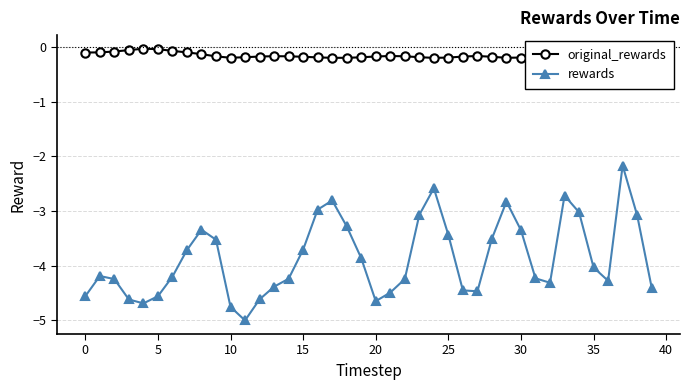

Which series has the largest total across all categories?

original_rewards